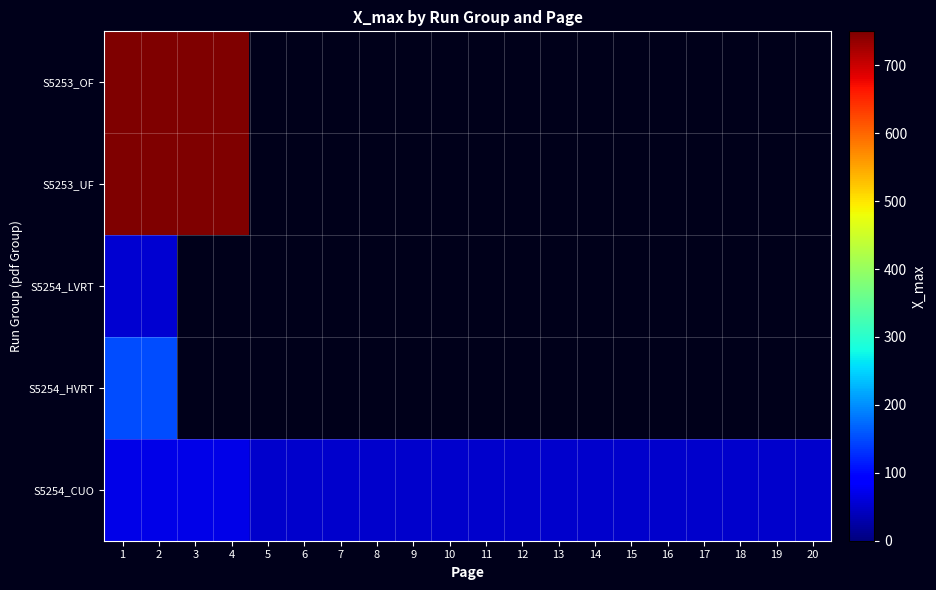

What is the spread (max minus min) of values at 4?

680.0